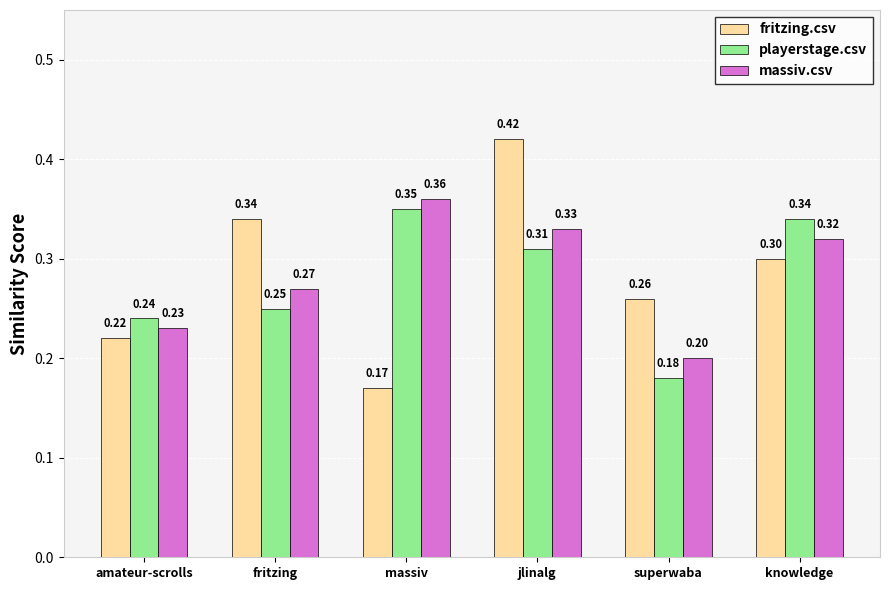

What is the value of the fritzing.csv bar at the 1st from the left?

0.2